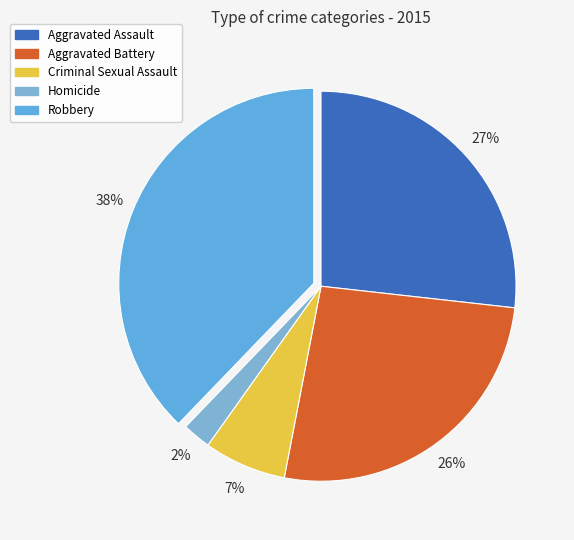

To the nearest percent, what portion does Robbery represent?

38%